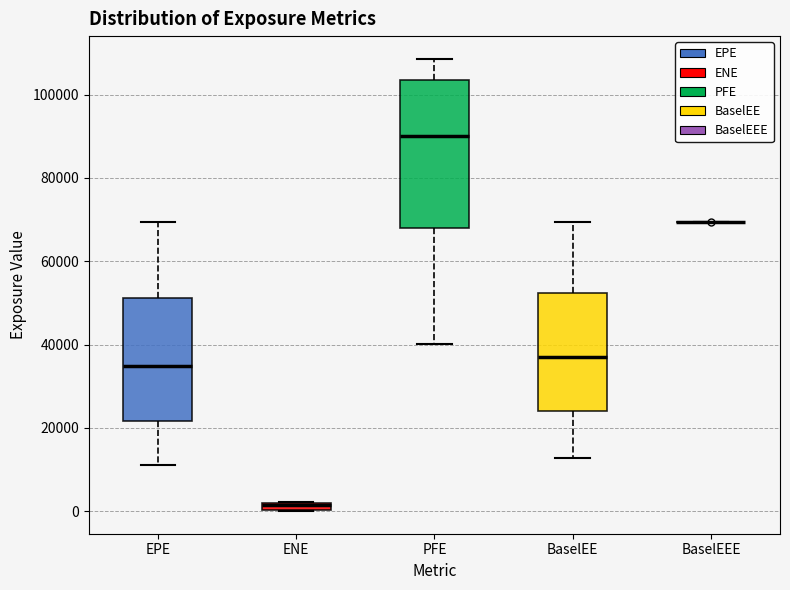

Comparing the boxes themselves (not the whiskers), which one is the tallest?

PFE